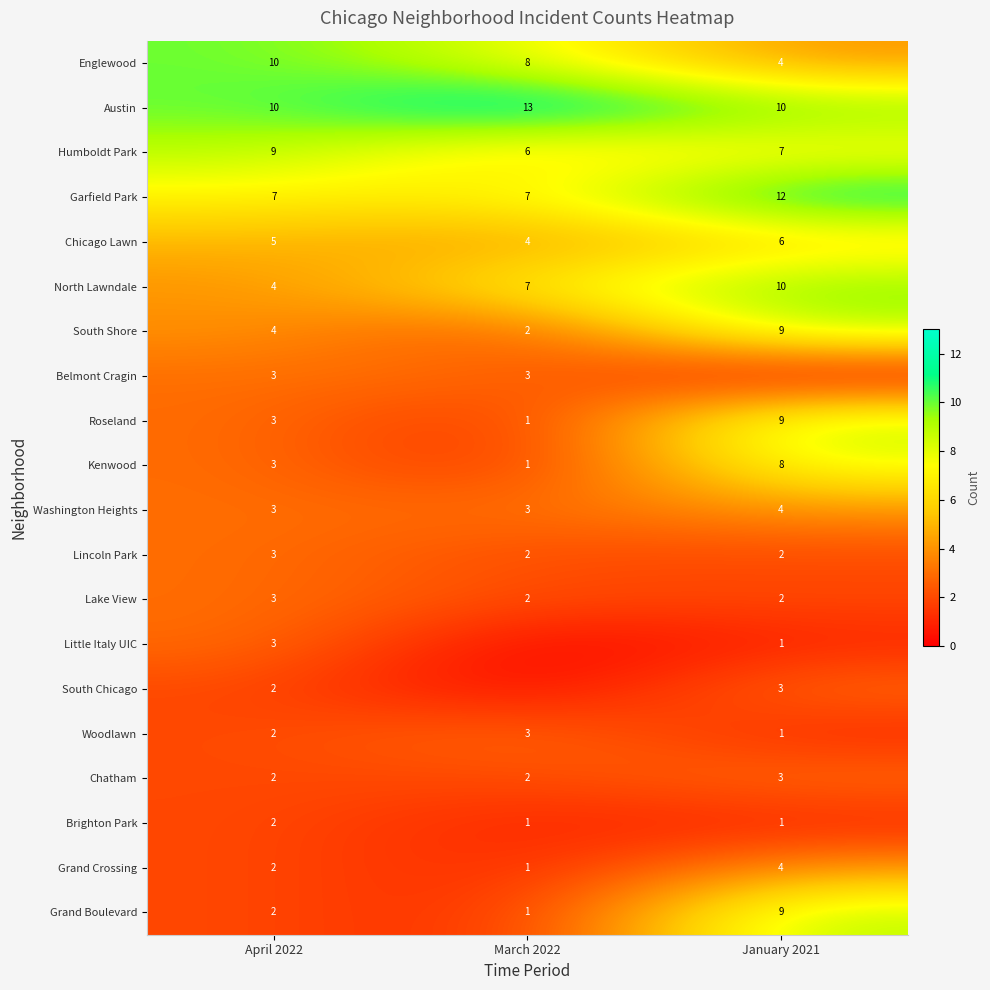

At how many categories does at least one series exceed 7?

3